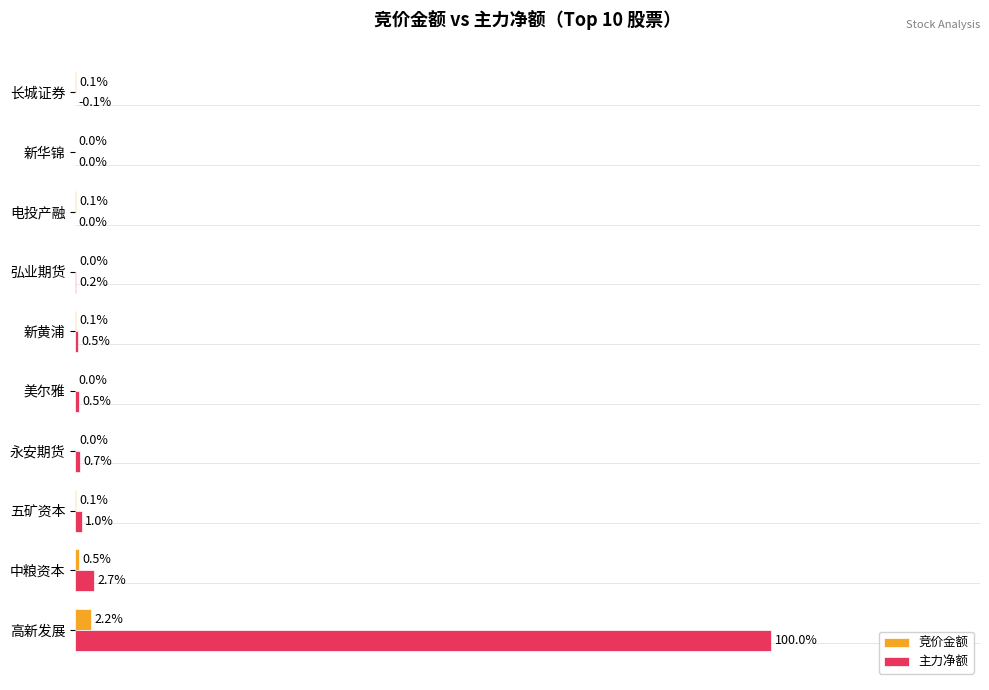

Which series has the largest total across all categories?

主力净额